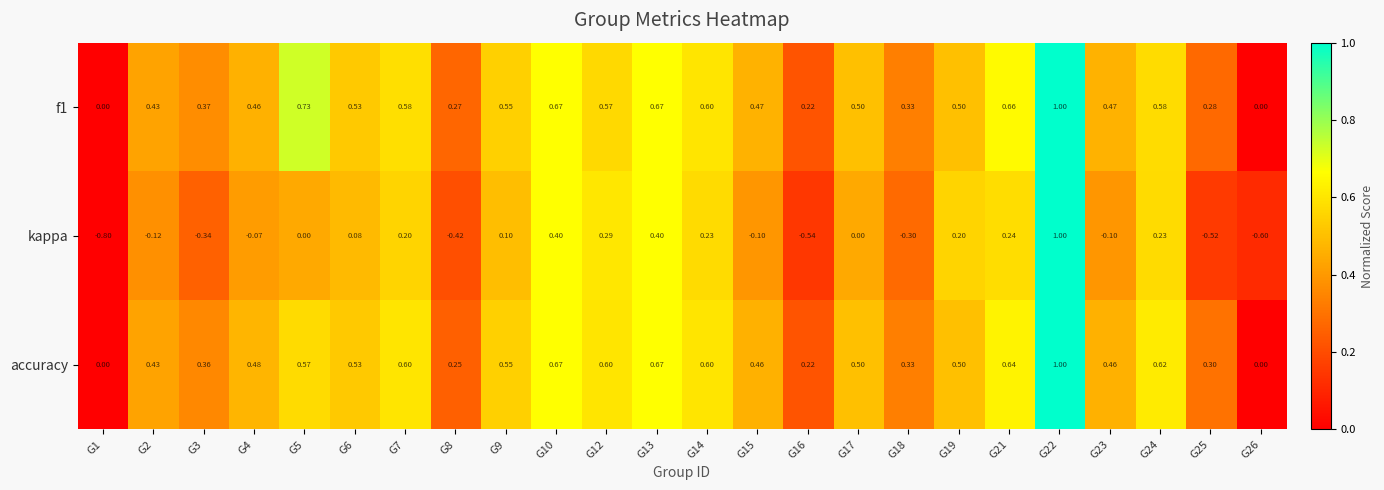

At which category is the sum across all series the highest?

G22